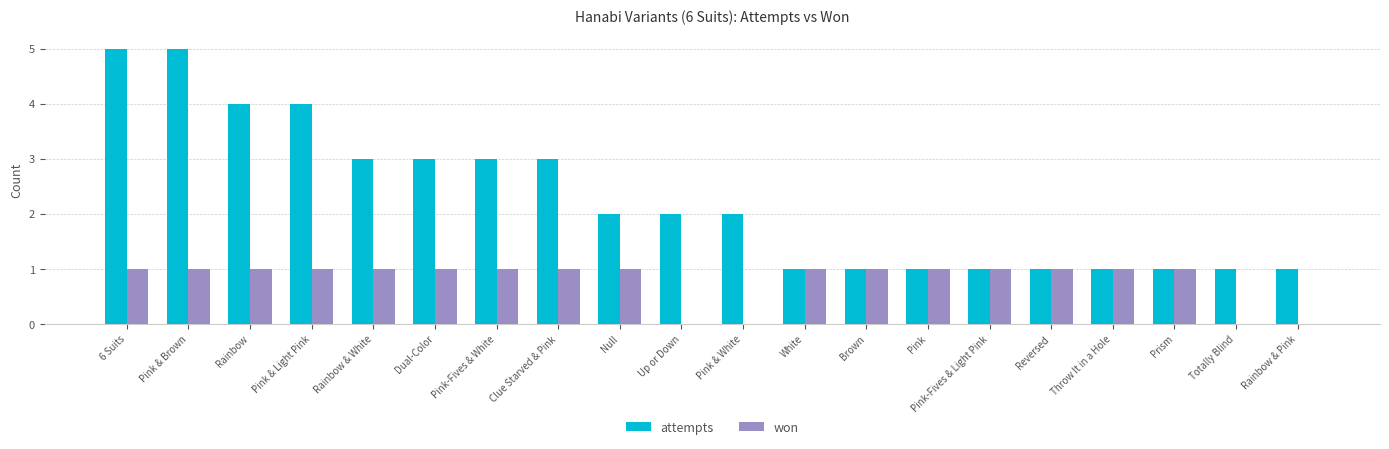

What is the maximum value shown in the chart?

5